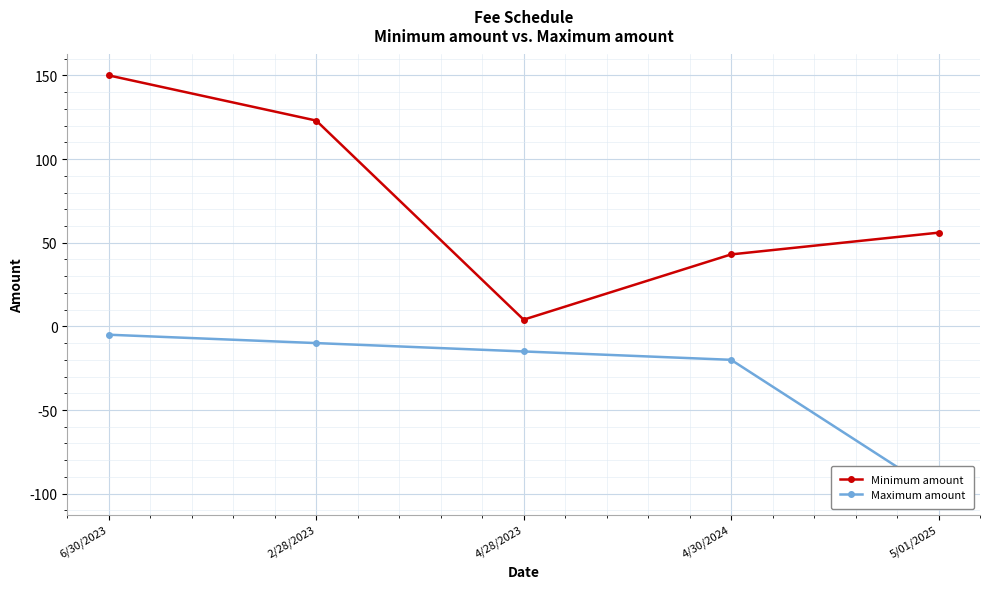

What is the label of the 4th point from the left?

4/30/2024